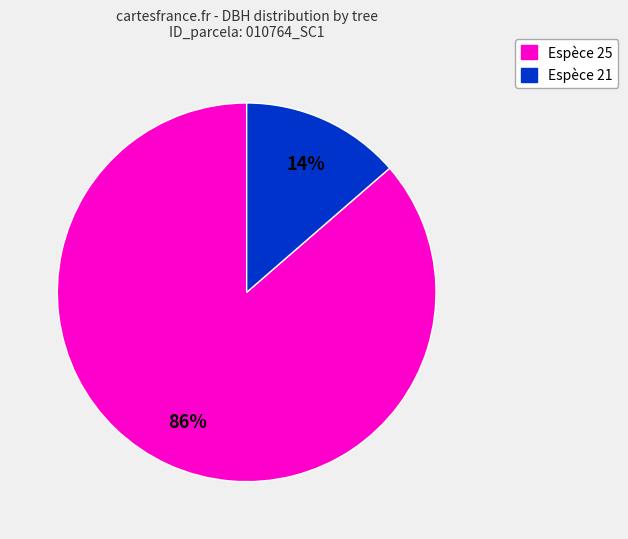

Is there a majority slice in this chart?

Yes